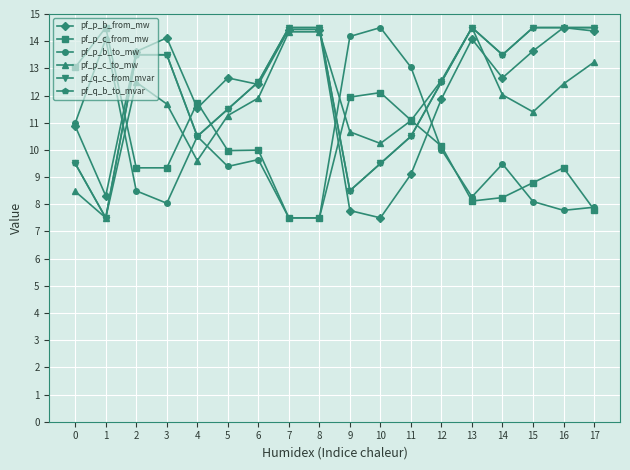

What is the average value of the pf_q_b_to_mvar series?

12.2